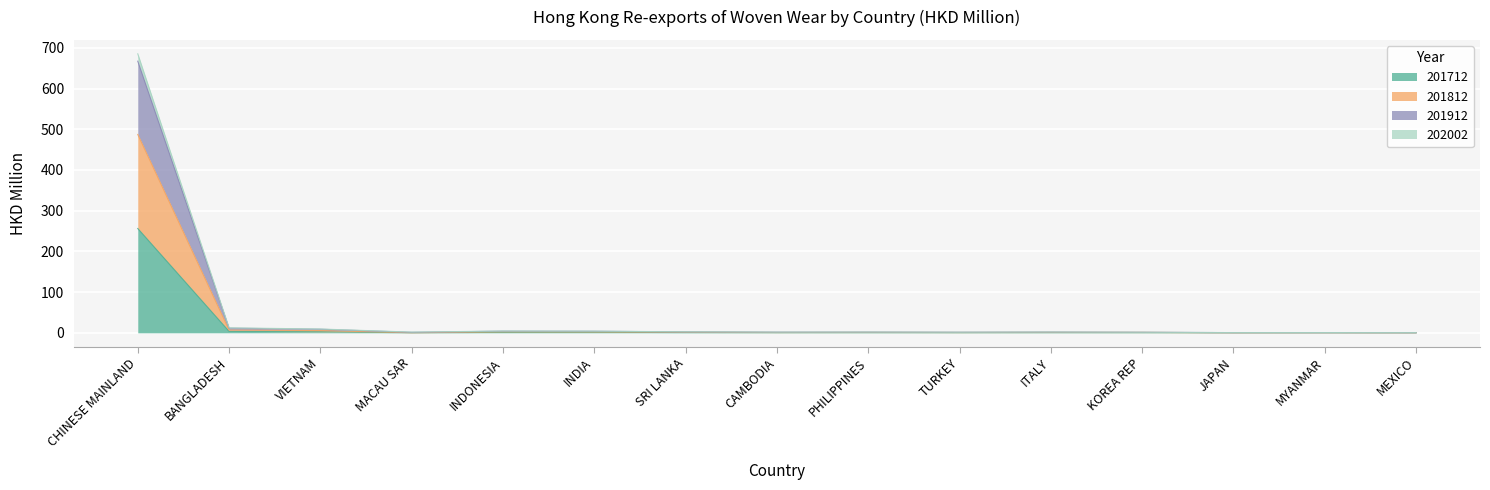

Reading right to left, list all the values displayed in this chart.

201712: MEXICO=0.1	MYANMAR=0.2	JAPAN=0.2	KOREA REP=0.5	ITALY=0.6	TURKEY=0.4	PHILIPPINES=0.5	CAMBODIA=0.4	SRI LANKA=0.7	INDIA=1.3	INDONESIA=1.2	MACAU SAR=0.2	VIETNAM=2.6	BANGLADESH=3.5	CHINESE MAINLAND=256.1
201812: MEXICO=0.2	MYANMAR=0.4	JAPAN=0.3	KOREA REP=1.1	ITALY=1.1	TURKEY=0.9	PHILIPPINES=1.1	CAMBODIA=0.9	SRI LANKA=1.6	INDIA=2.4	INDONESIA=2.6	MACAU SAR=0.3	VIETNAM=5.5	BANGLADESH=6.7	CHINESE MAINLAND=487.2
201912: MEXICO=0.4	MYANMAR=0.6	JAPAN=0.6	KOREA REP=1.4	ITALY=1.9	TURKEY=1.5	PHILIPPINES=1.8	CAMBODIA=1.7	SRI LANKA=2.5	INDIA=4.1	INDONESIA=4.4	MACAU SAR=1.8	VIETNAM=9.4	BANGLADESH=12.2	CHINESE MAINLAND=685.2
202002: MEXICO=0.4	MYANMAR=0.6	JAPAN=0.5	KOREA REP=1.3	ITALY=1.8	TURKEY=1.4	PHILIPPINES=1.7	CAMBODIA=1.6	SRI LANKA=2.3	INDIA=3.9	INDONESIA=4.1	MACAU SAR=1.2	VIETNAM=8.8	BANGLADESH=11.4	CHINESE MAINLAND=667.2